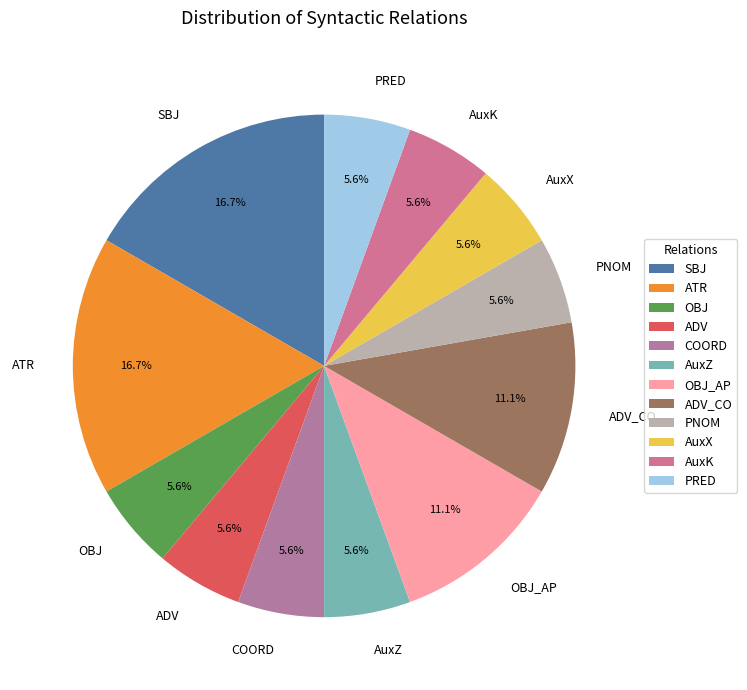

Is it true that ADV is 6% of the pie?

True